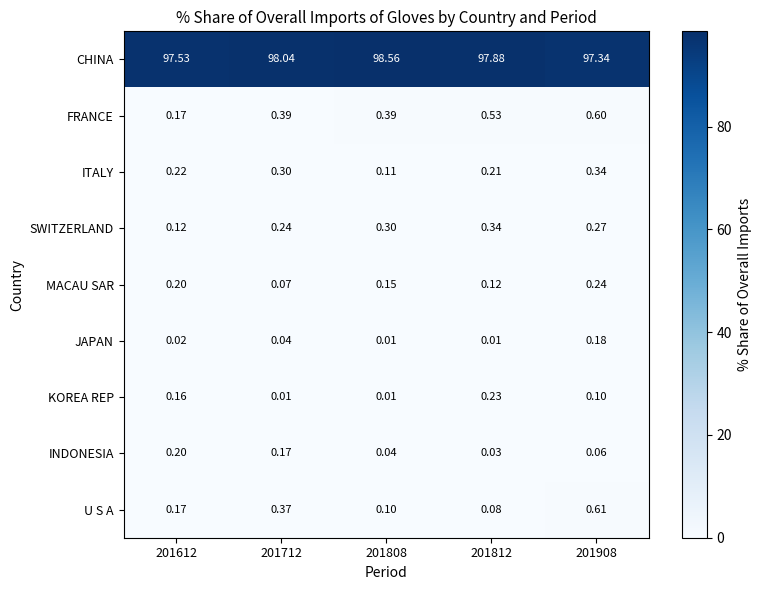

At 201712, list the series in order from smallest to largest.

KOREA REP, JAPAN, MACAU SAR, INDONESIA, SWITZERLAND, ITALY, U S A, FRANCE, CHINA